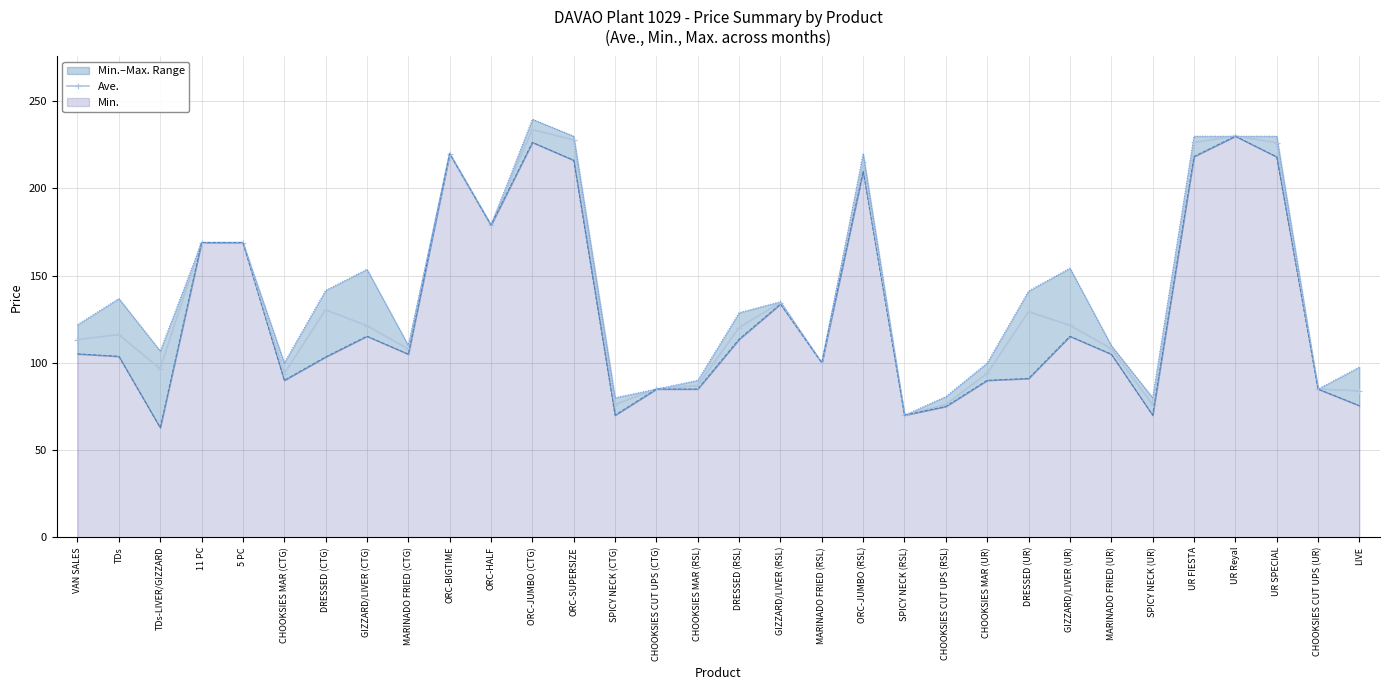

List the labels in order of value, smallest first.

SPICY NECK (RSL), SPICY NECK (CTG), SPICY NECK (UR), CHOOKSIES CUT UPS (RSL), LIVE, CHOOKSIES CUT UPS (CTG), CHOOKSIES CUT UPS (UR), CHOOKSIES MAR (RSL), CHOOKSIES MAR (CTG), CHOOKSIES MAR (UR), TDs-LIVER/GIZZARD, MARINADO FRIED (RSL), MARINADO FRIED (CTG), MARINADO FRIED (UR), VAN SALES, TDs, DRESSED (RSL), GIZZARD/LIVER (CTG), GIZZARD/LIVER (UR), DRESSED (UR), DRESSED (CTG), GIZZARD/LIVER (RSL), 11 PC, 5 PC, ORC-HALF, ORC-JUMBO (RSL), ORC-BIGTIME, UR SPECIAL, UR FIESTA, ORC-SUPERSIZE, UR Reyal, ORC-JUMBO (CTG)